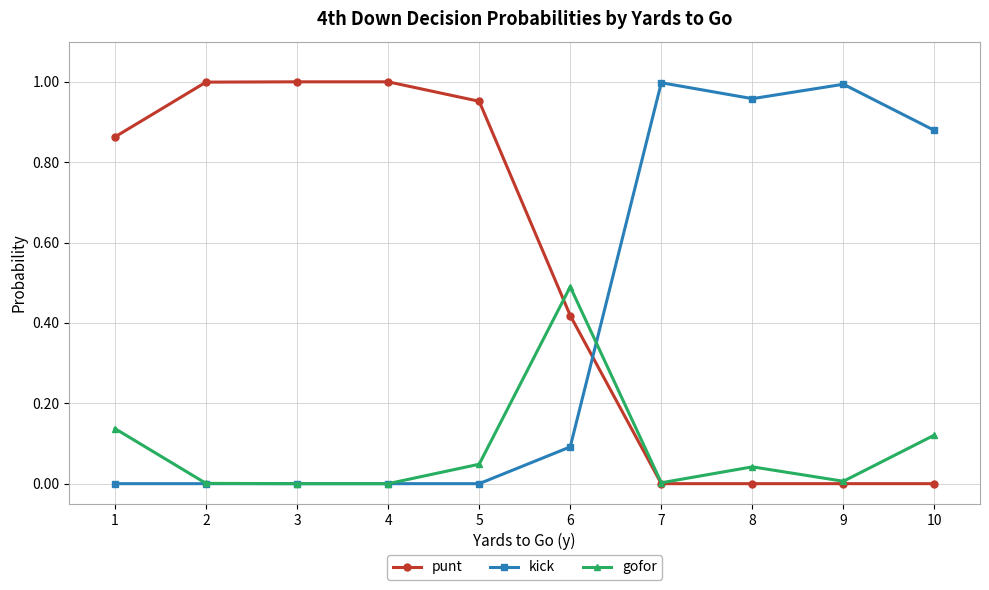

Is the value of punt at 2 greater than the value of gofor at 10?

Yes